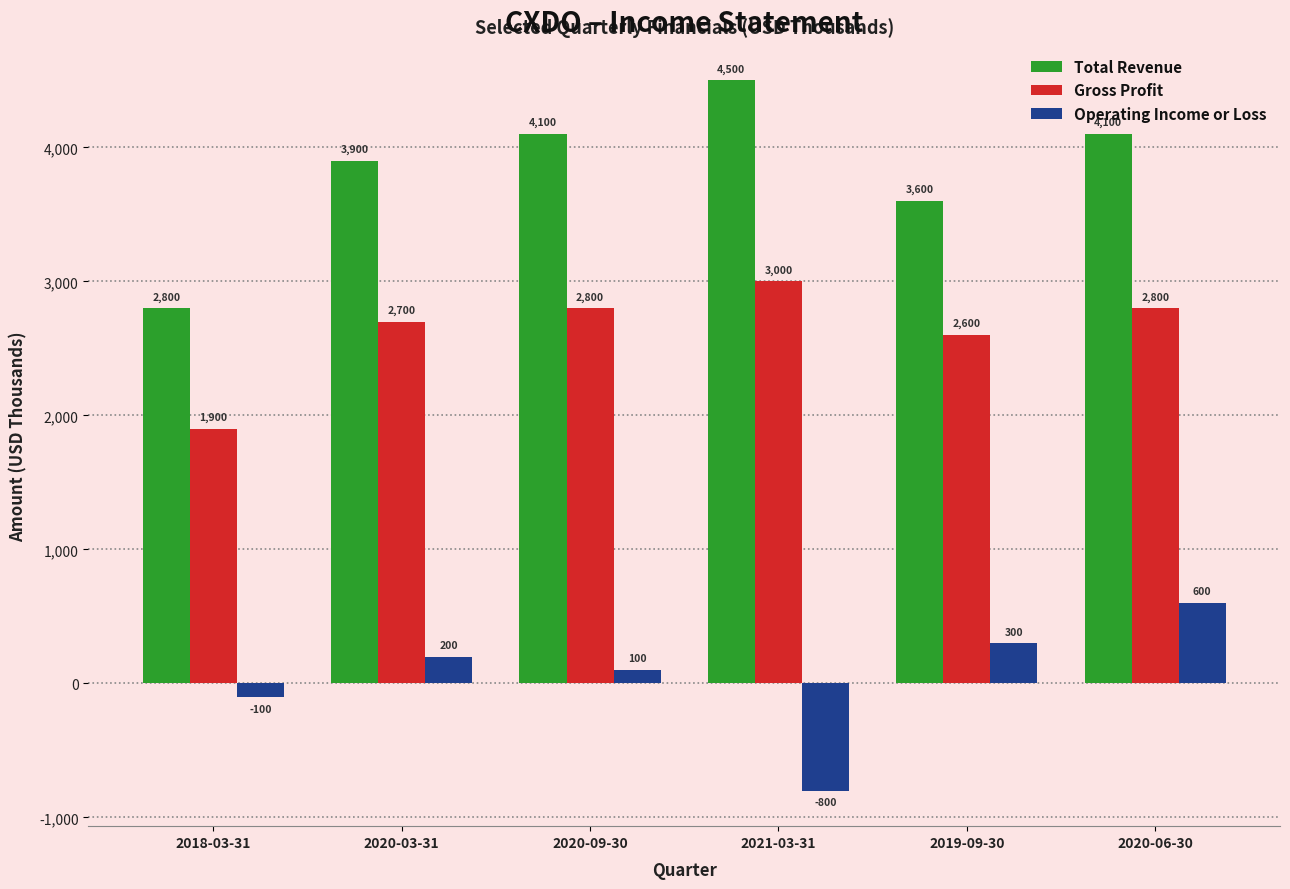

At which category does the chart reach its minimum across all series?

2021-03-31